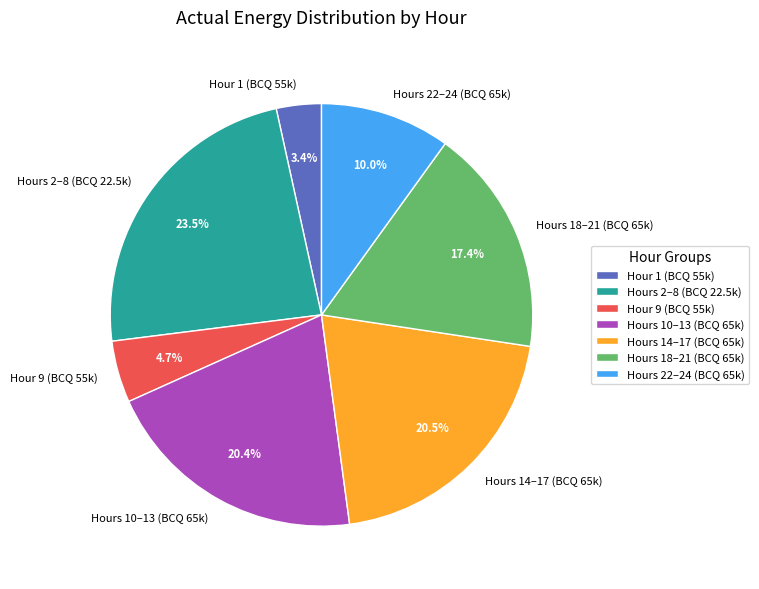

Does any single category account for the majority?

No